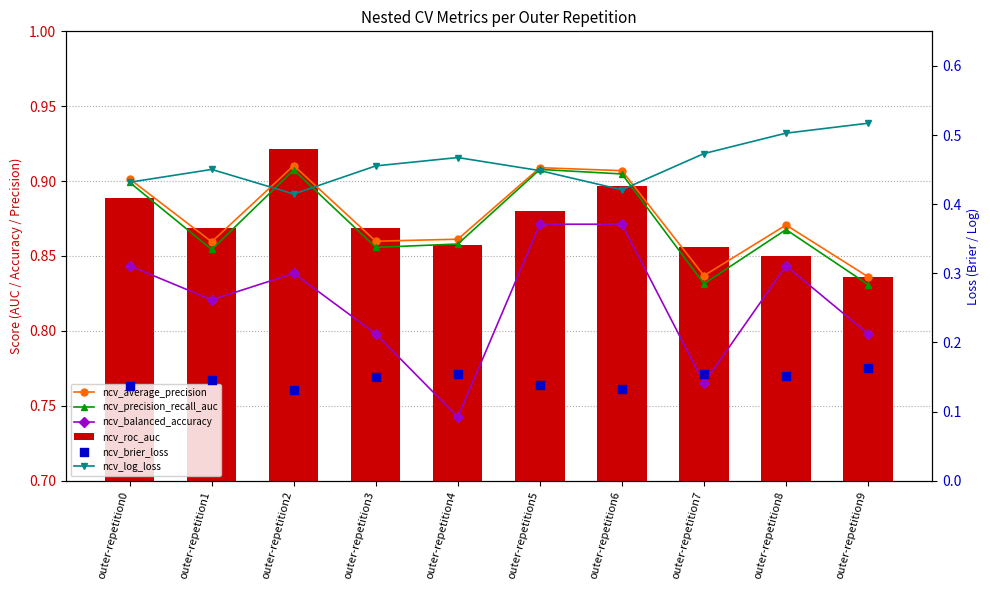

What is the total value across all series at outer-repetition1?

4.0